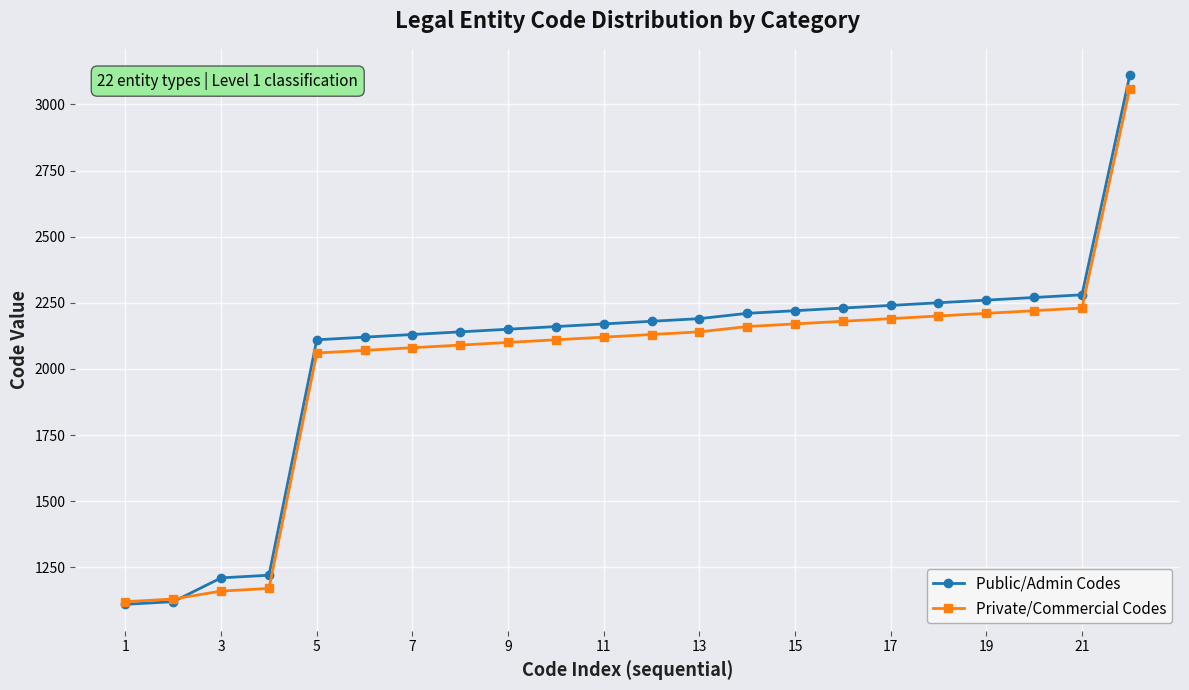

How many data points in Public/Admin Codes are less than 2180?

11